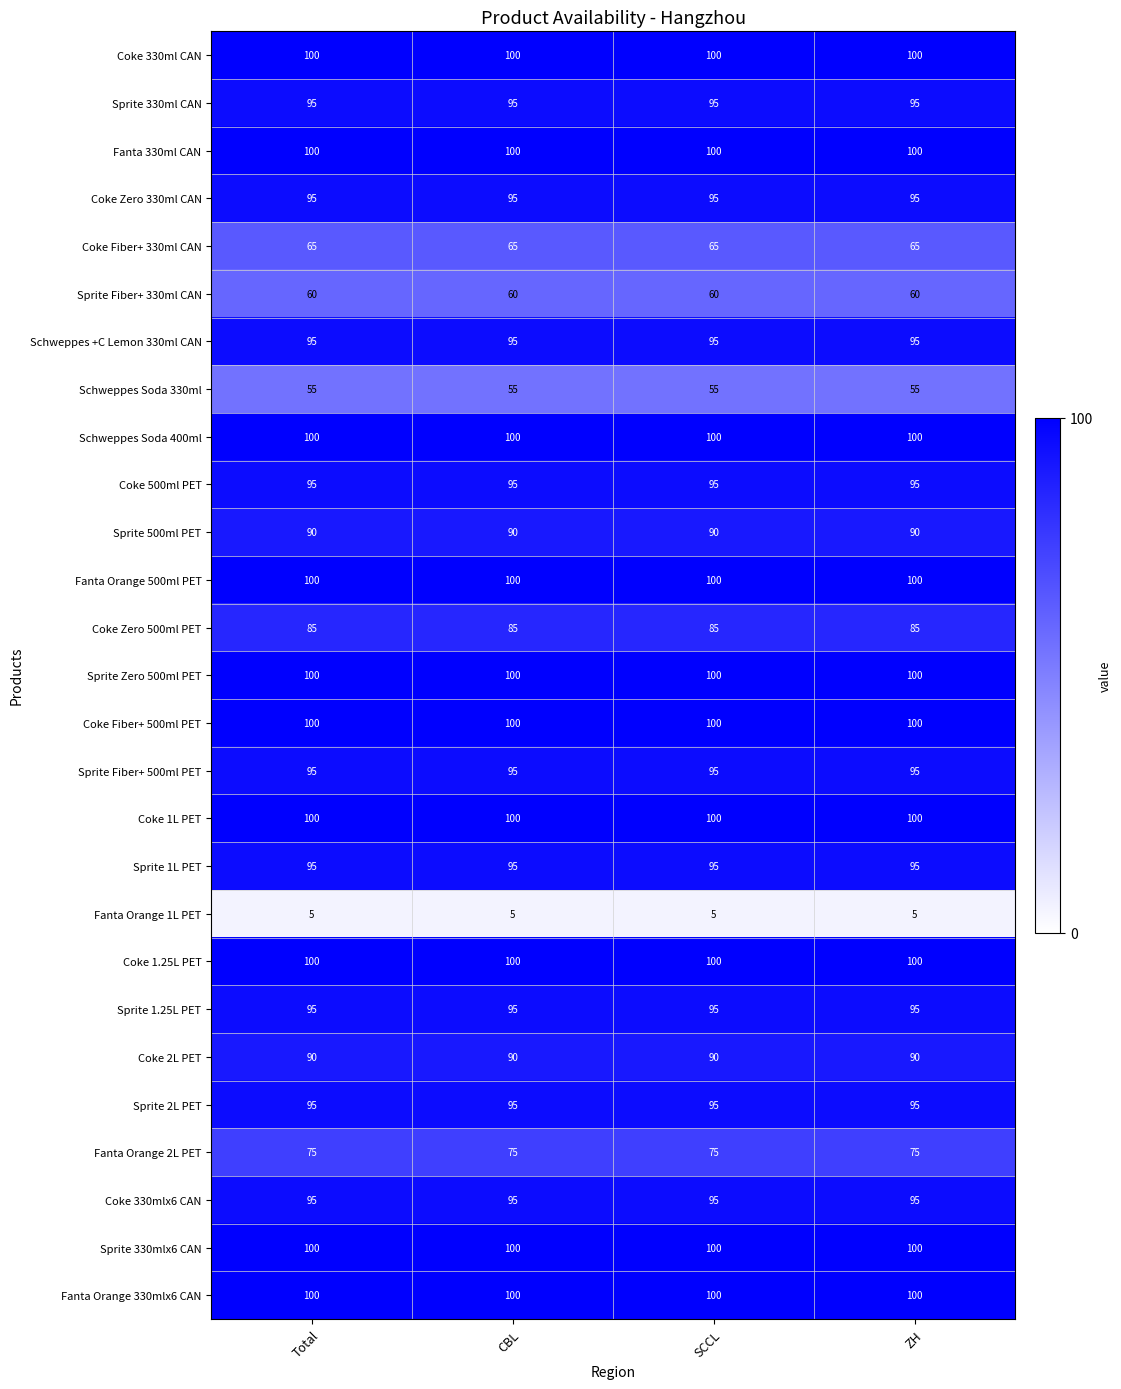

The value of Coke Fiber+ 500ml PET at Total is 64. True or false?

False